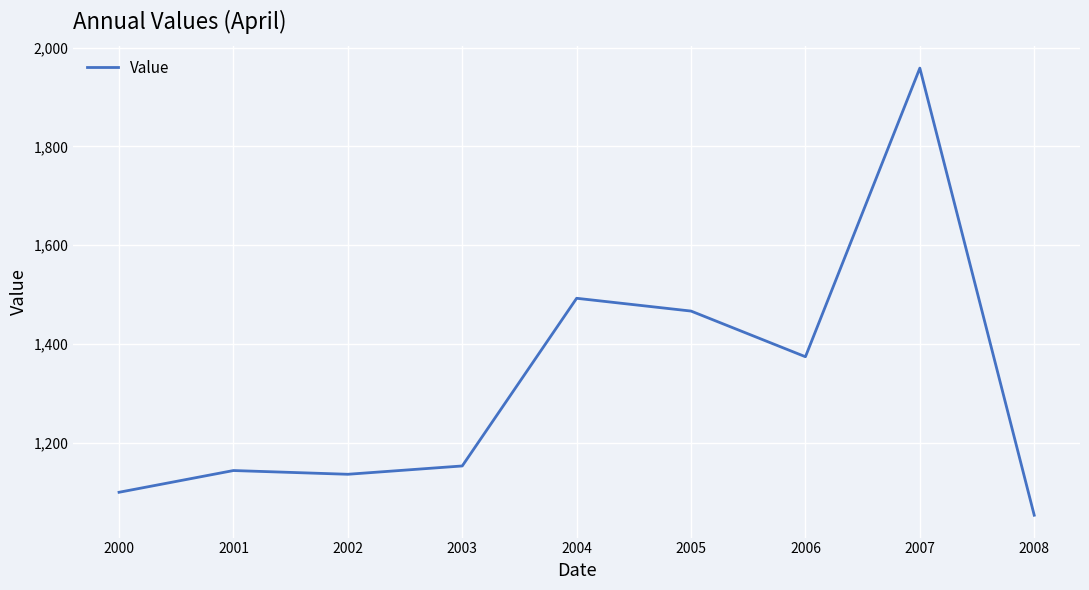

Reading left to right, transcribe all the data shown in this chart.

2000=1099.4	2001=1143.5	2002=1135.9	2003=1152.7	2004=1492.4	2005=1466.5	2006=1374.0	2007=1958.7	2008=1052.9